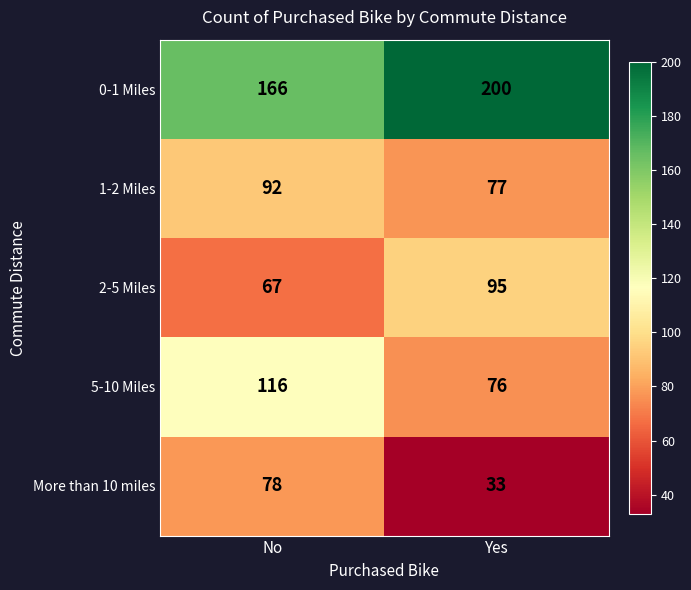

At how many categories does at least one series exceed 154?

2